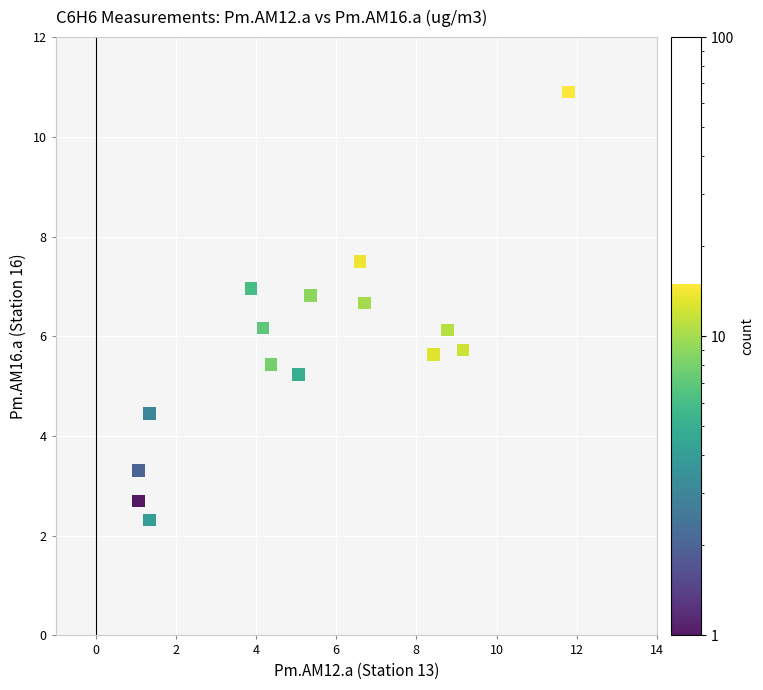

What is the range of X values (max minus min)?

10.7